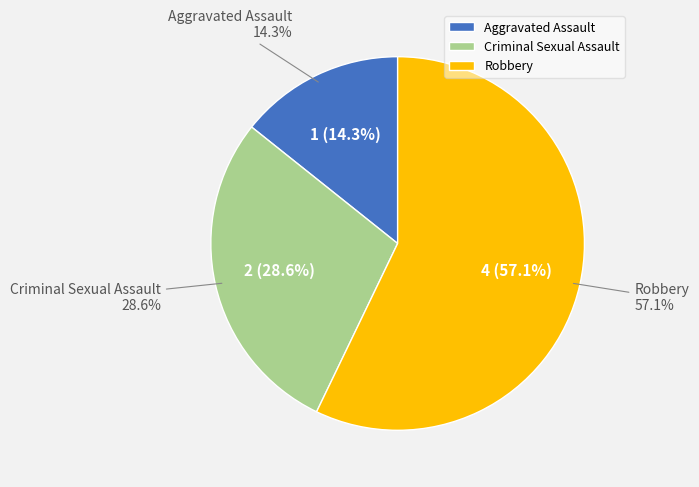

Combined, do Criminal Sexual Assault and Aggravated Assault account for over 50%?

No